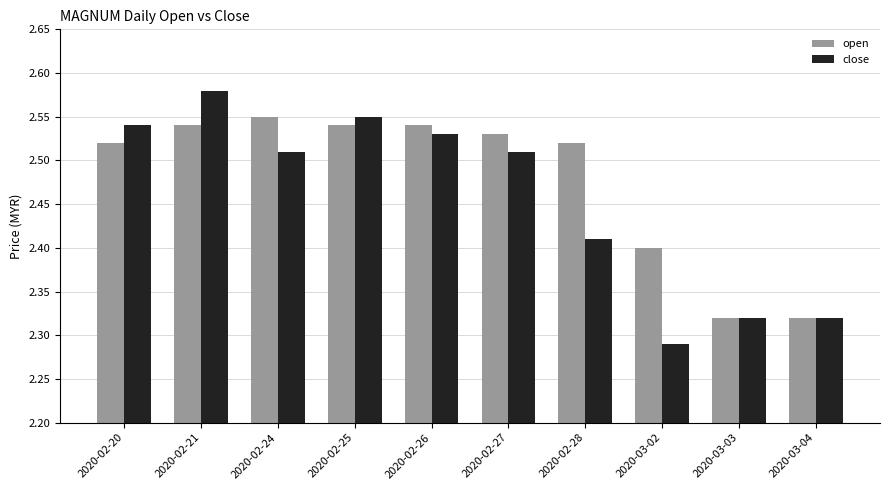

Which series has the largest total across all categories?

open